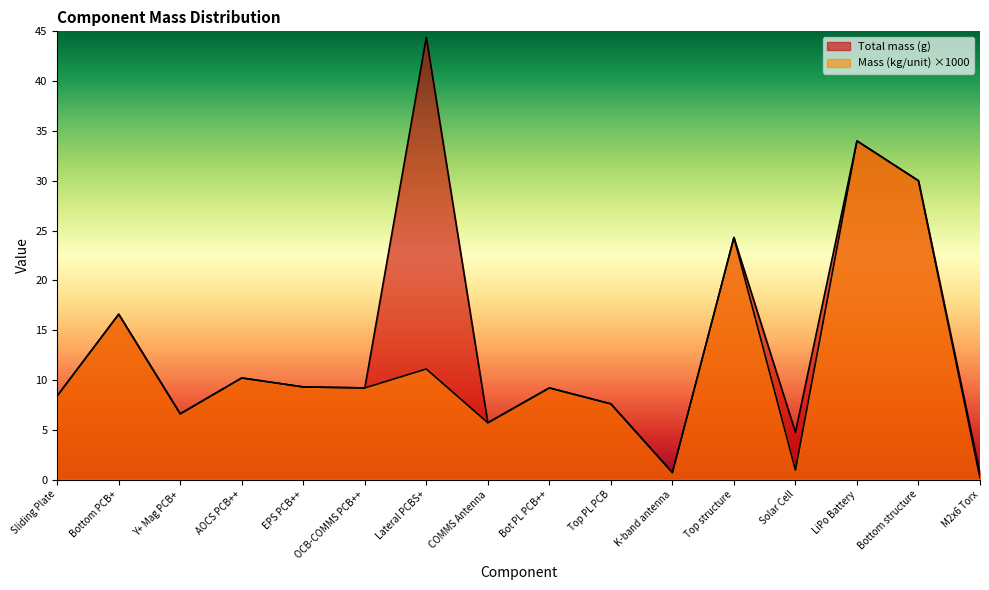

Is it true that Total mass (g) equals 22.3 at Bottom PCB+?

False